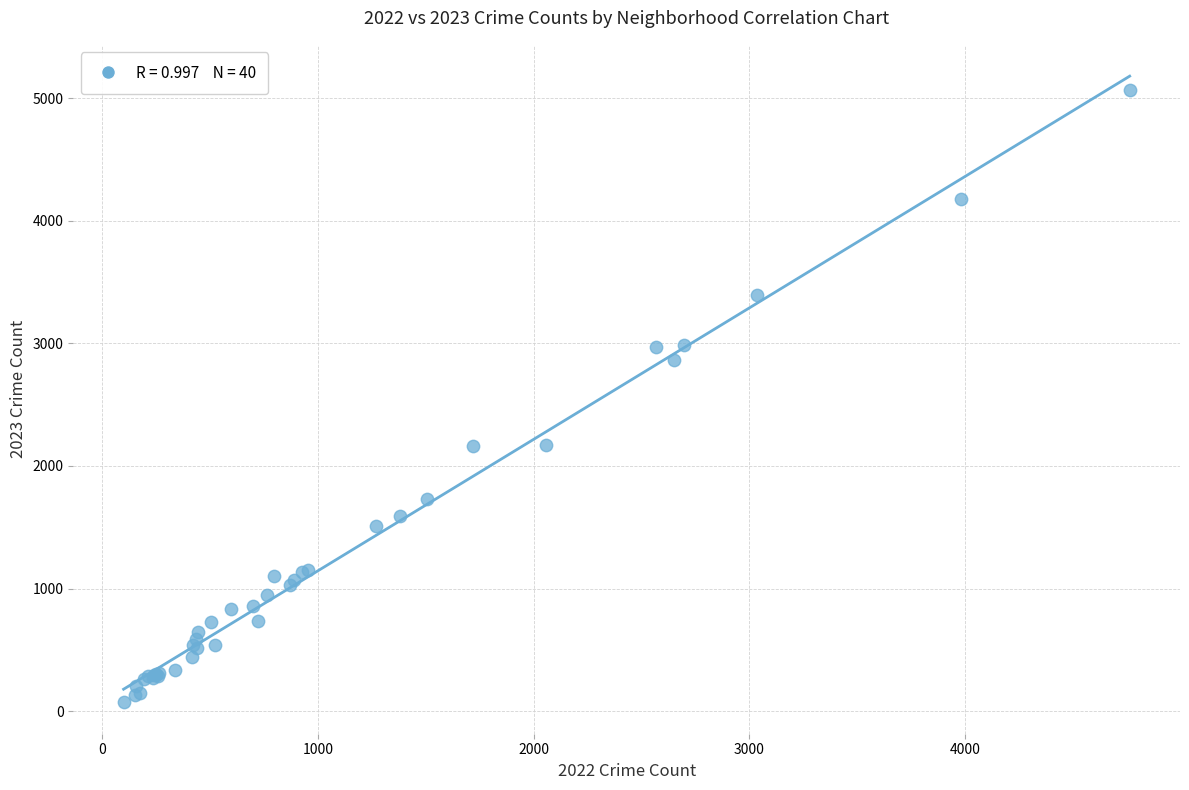

What Y value in the scatter plot is closest to 2568?

2862